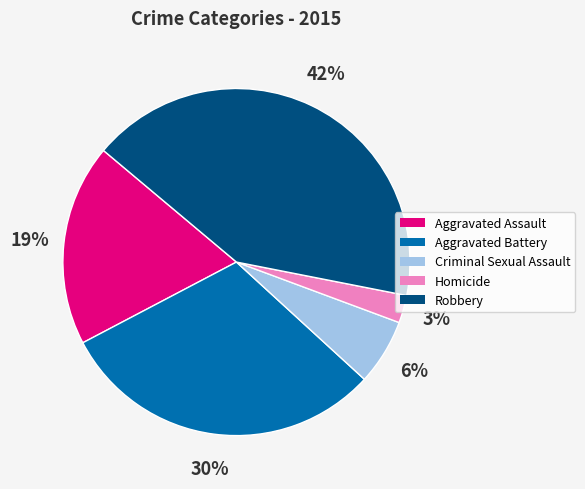

Which has a higher value, Criminal Sexual Assault or Aggravated Assault?

Aggravated Assault